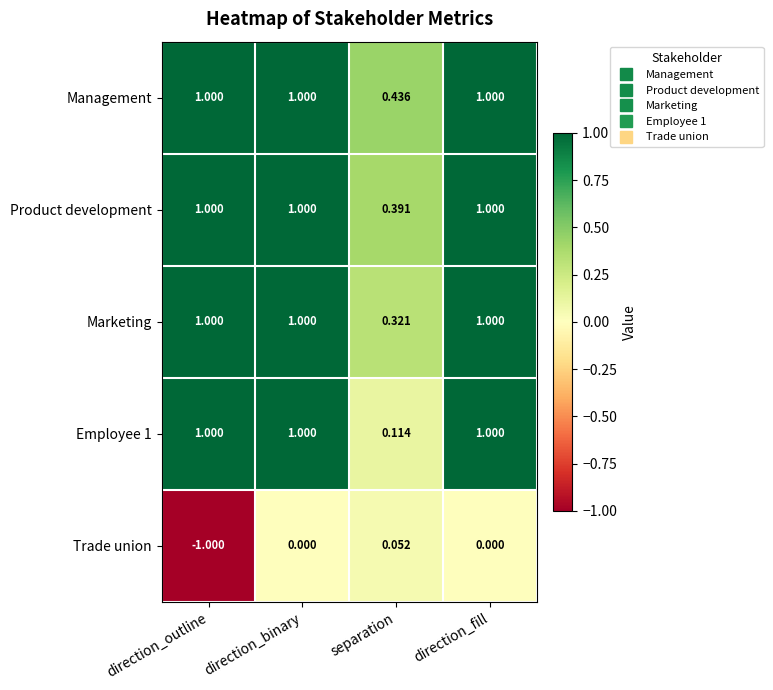

Which category has the lowest value across all series?

direction_outline